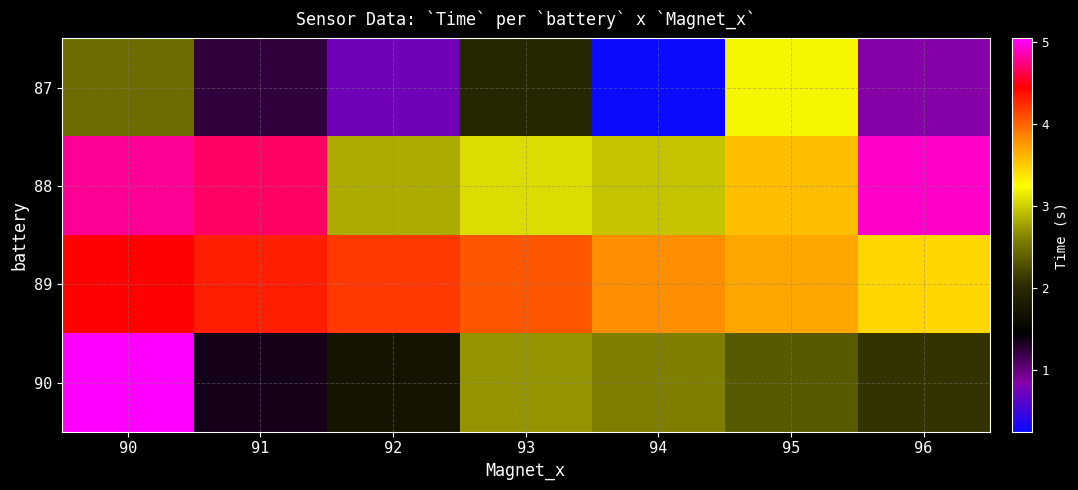

At how many categories does at least one series exceed 4?

5